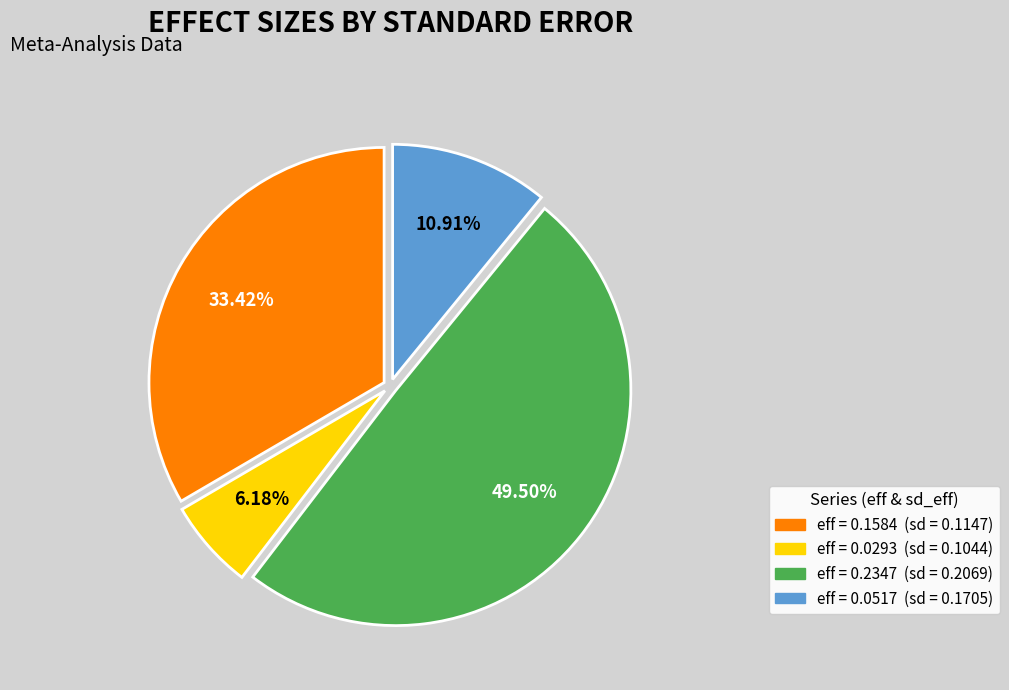

Between eff = 0.0293 (sd = 0.1044) and eff = 0.1584 (sd = 0.1147), which is larger?

eff = 0.1584 (sd = 0.1147)